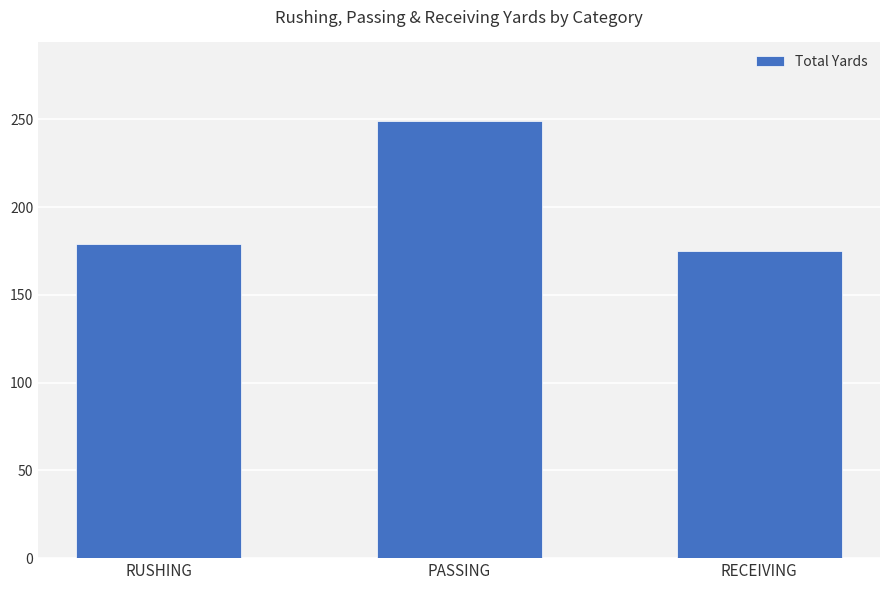

What is the sum of the values at PASSING and RECEIVING?

424